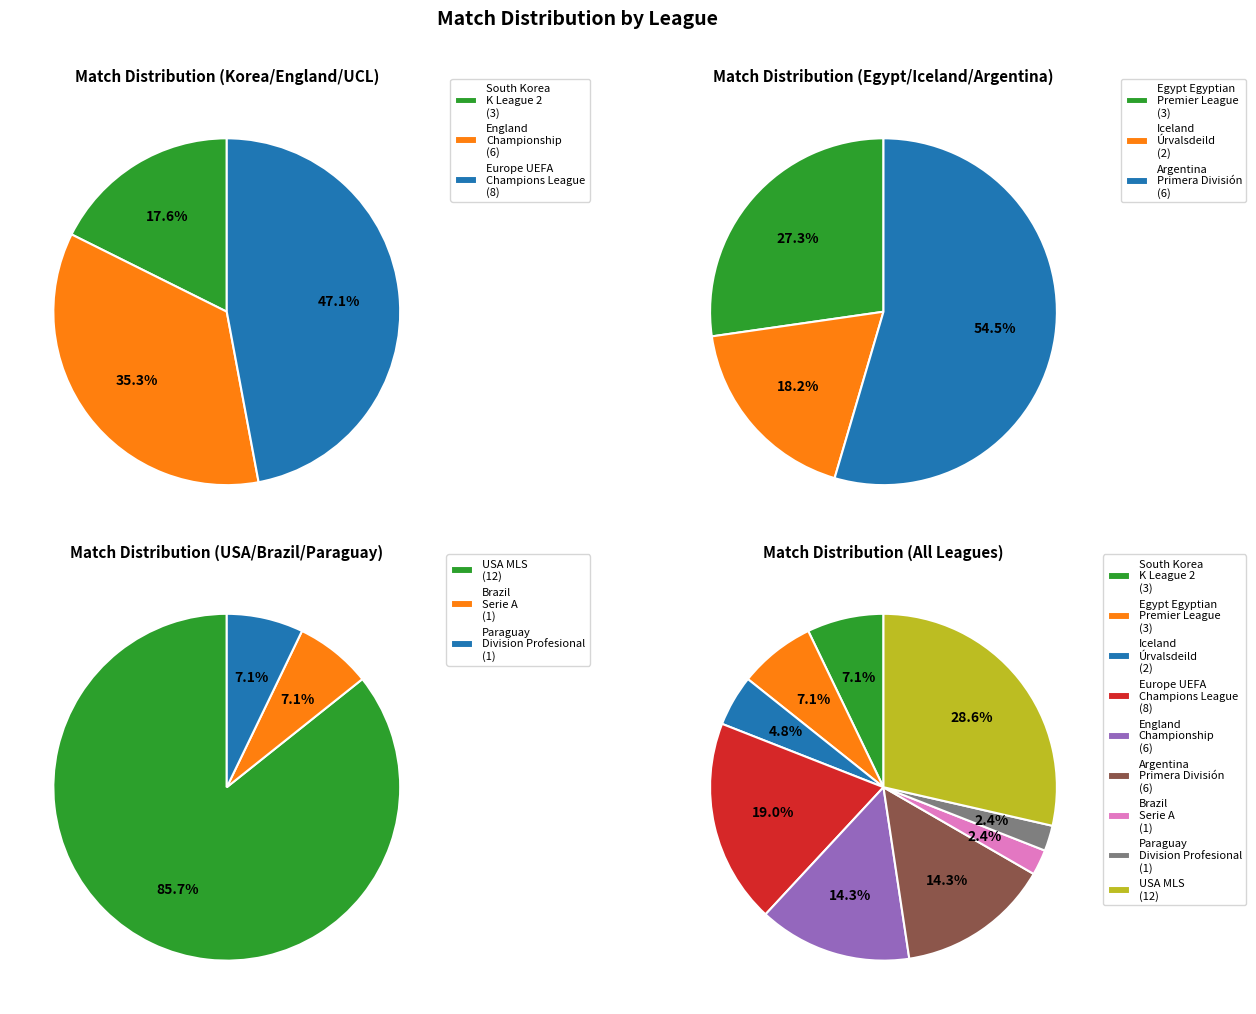

To the nearest percent, what is the difference between the largest and smallest slice percentages?

26%